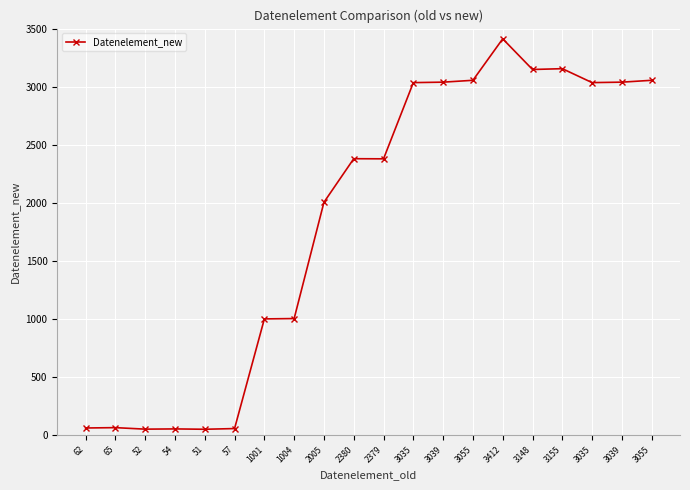

Which category has the highest value across all series?

3412